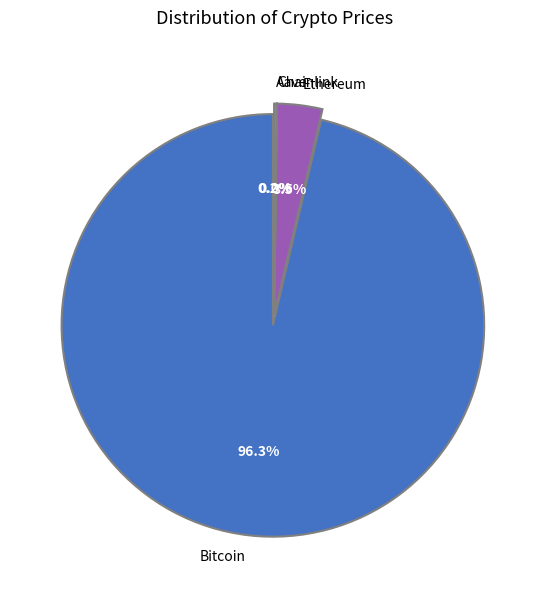

What is the ratio of the value at Bitcoin to the value at Chainlink?

6032.7